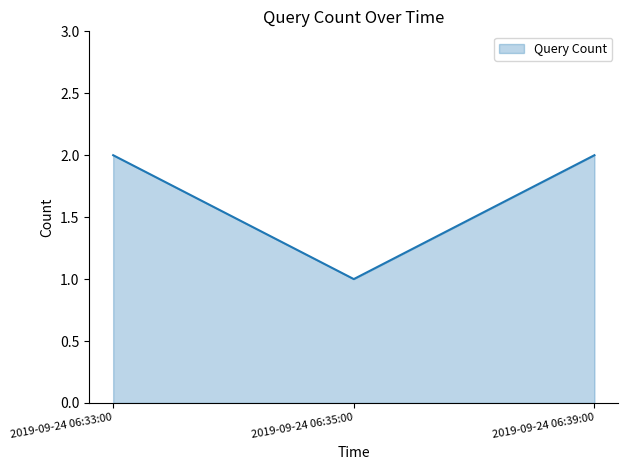

Is it true that the value at 2019-09-24 06:33:00 is 1?

False